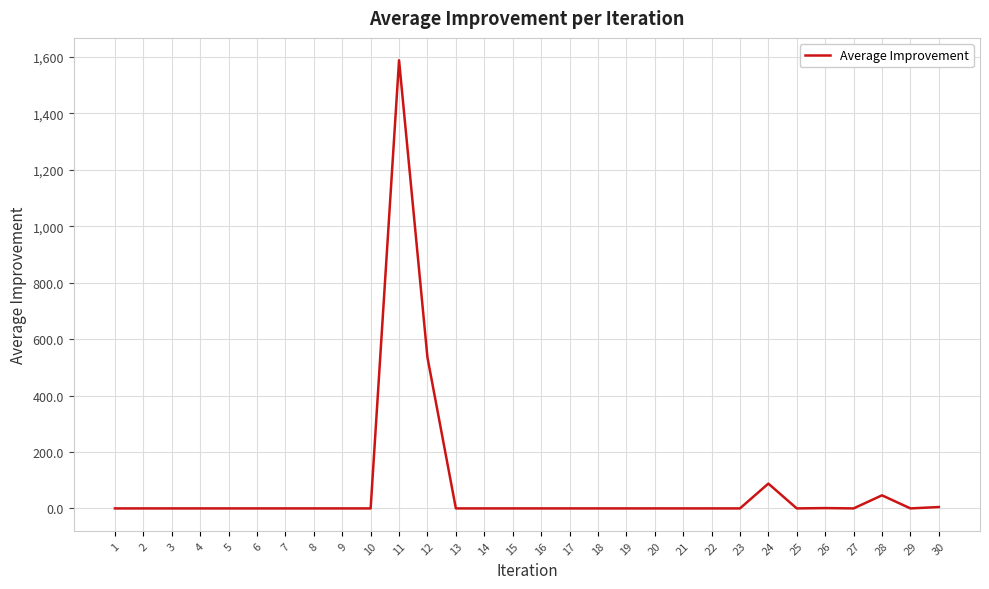

Is it true that the value at 1 is 0.0?

True